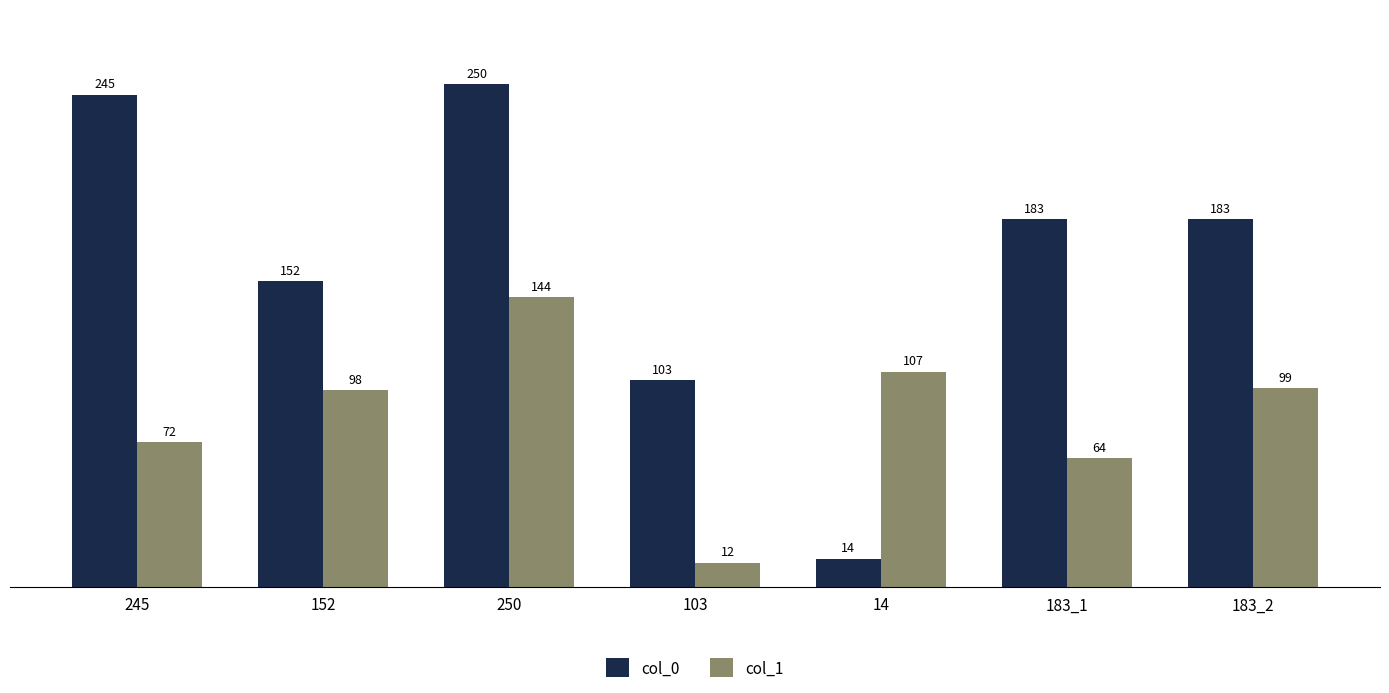

What is the difference between the highest and lowest values at 152?

54